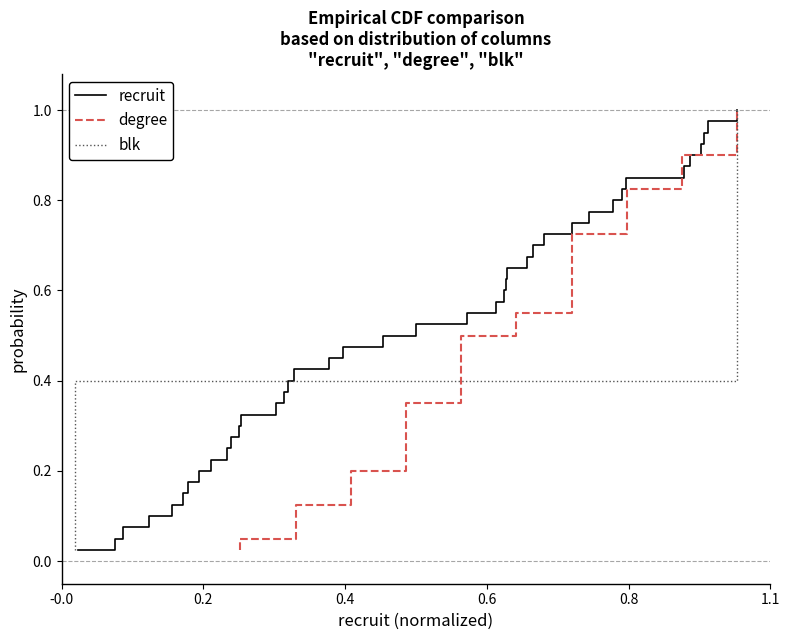

What is the difference between the second highest and minimum values in the blk series?

0.9